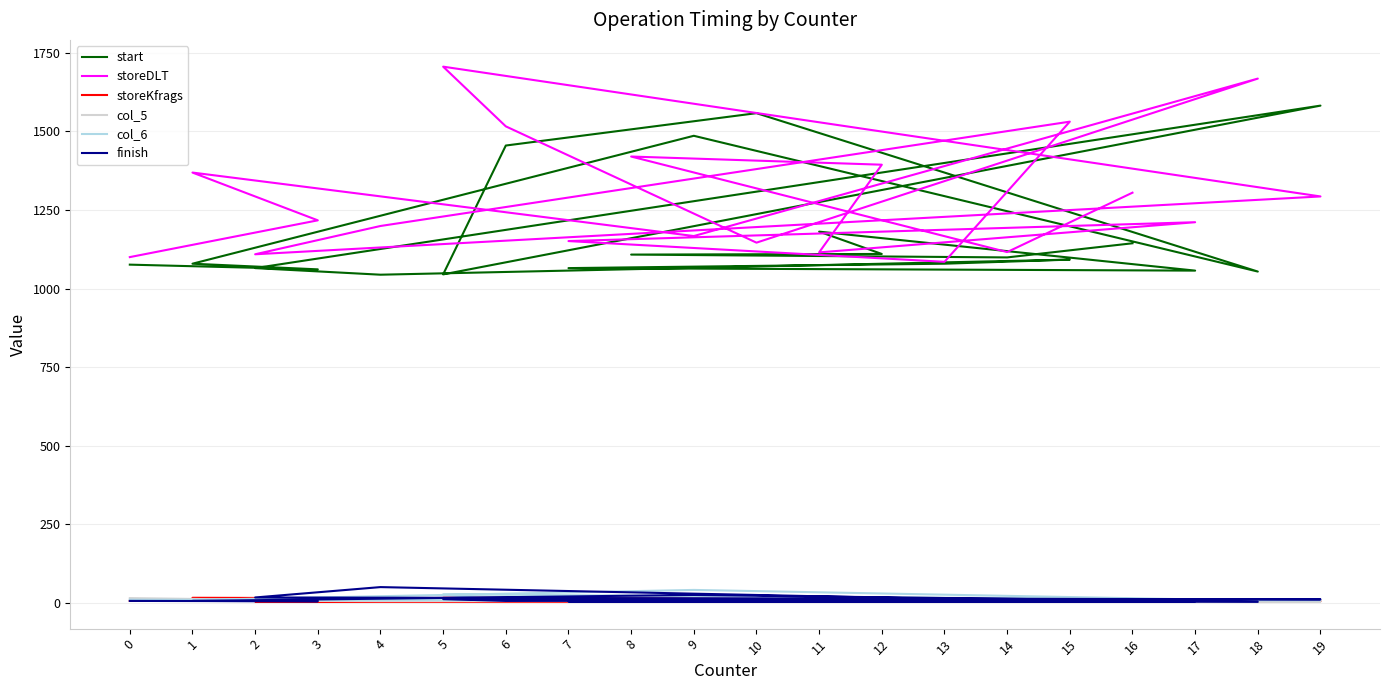

What is the difference between the highest and lowest values at 18?

1665